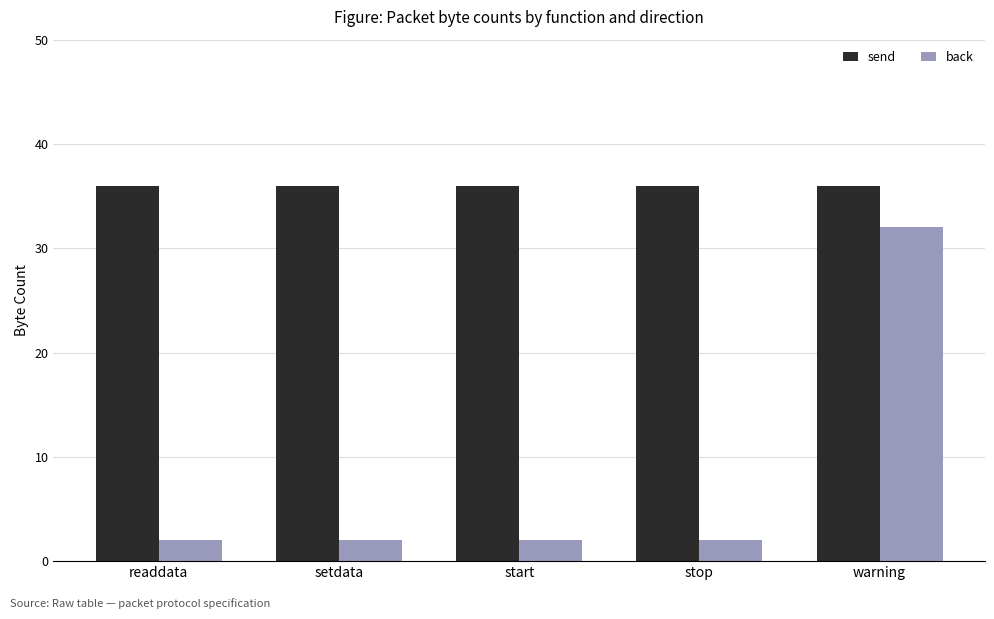

Reading left to right, extract all data points from this chart.

send: 36	36	36	36	36
back: 2	2	2	2	32